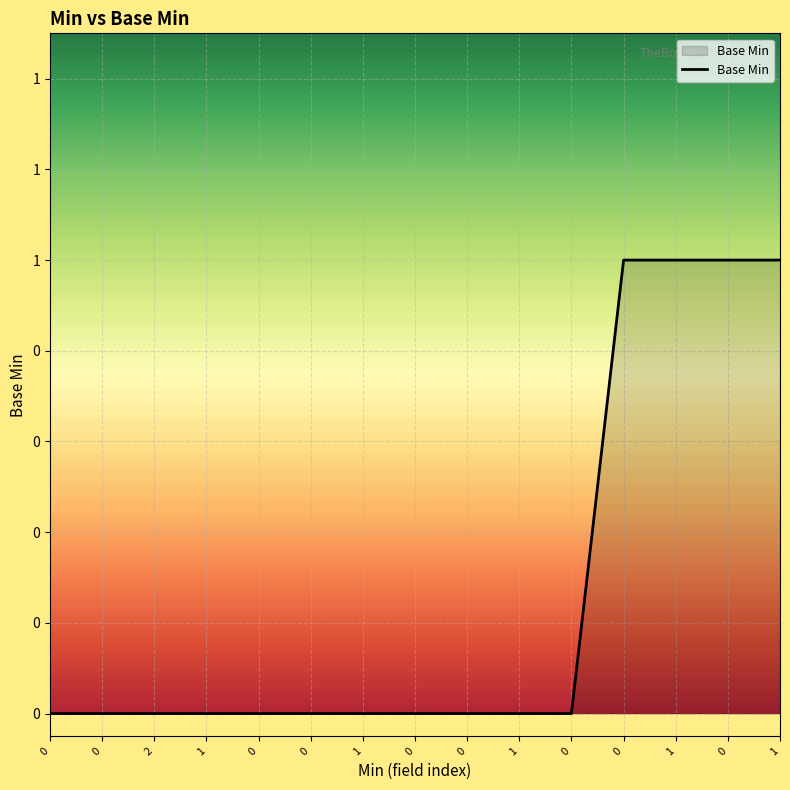

Is it true that the value at 0 is 0?

True